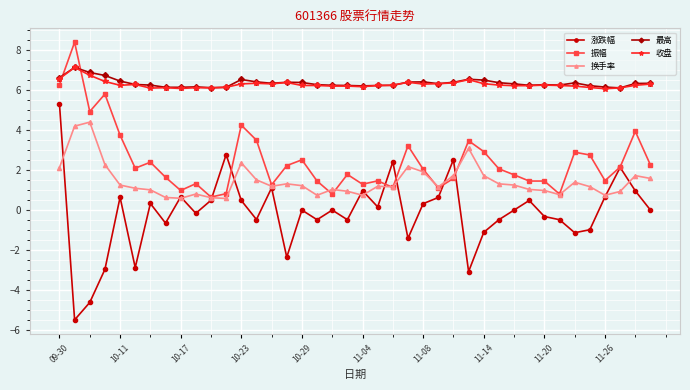

Which series has the widest spread of values?

涨跌幅